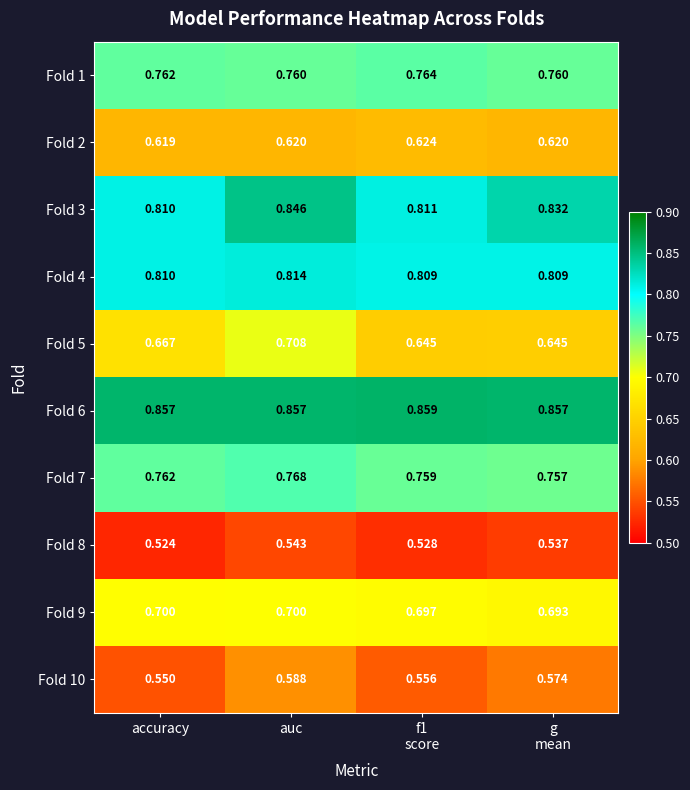

Where is Fold 8 nearest to the value 0?

accuracy